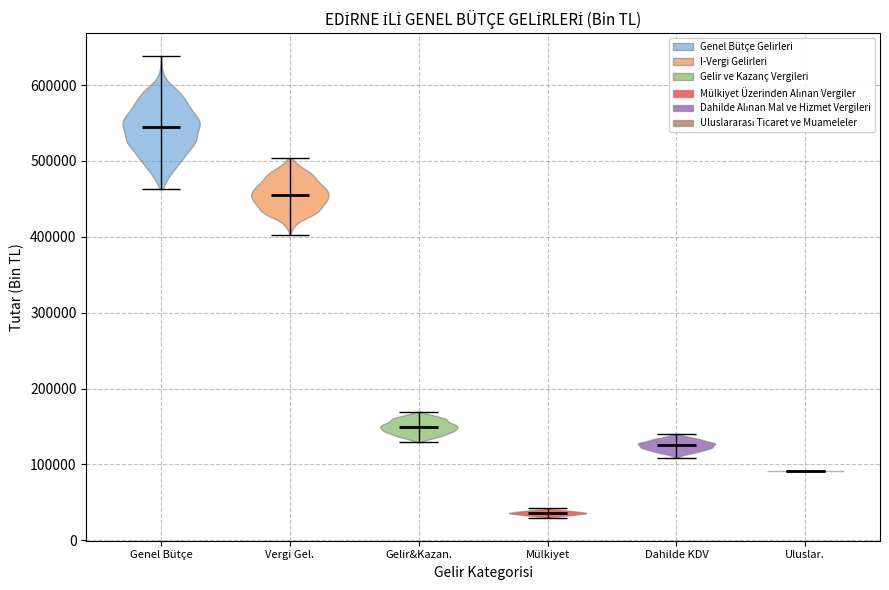

What is the lowest point the violin for Gelir&Kazan. reaches on the y-axis? The values are not printed on the chart, so give them approximately, as read against the axis.

130000